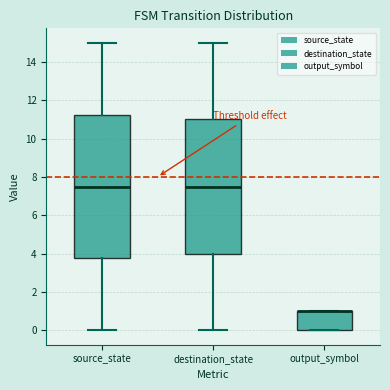

Reading left to right, transcribe this box plot: for each box, give where its median line is, the range the box spans, and where its two whiskers end, as read against the y-axis. The values are not printed on the chart, so give them approximately, as read against the axis.

source_state: median 7.6, box 3.8 to 11.2, whiskers 0.0 to 15.0
destination_state: median 7.6, box 4.0 to 11.0, whiskers 0.0 to 15.0
output_symbol: median 1.0 (drawn on the box's upper edge), box 0.0 to 1.0, whiskers 0.0 to 1.0